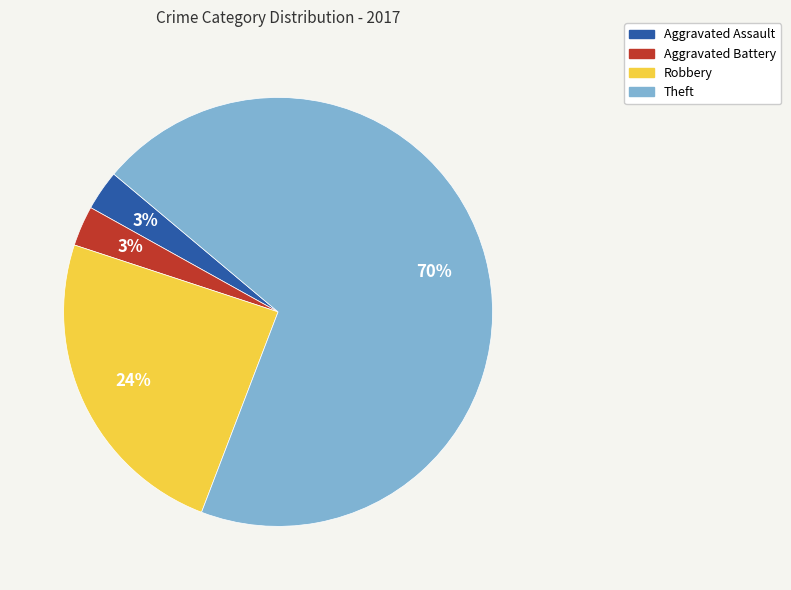

To the nearest percent, what is the average slice percentage?

25%